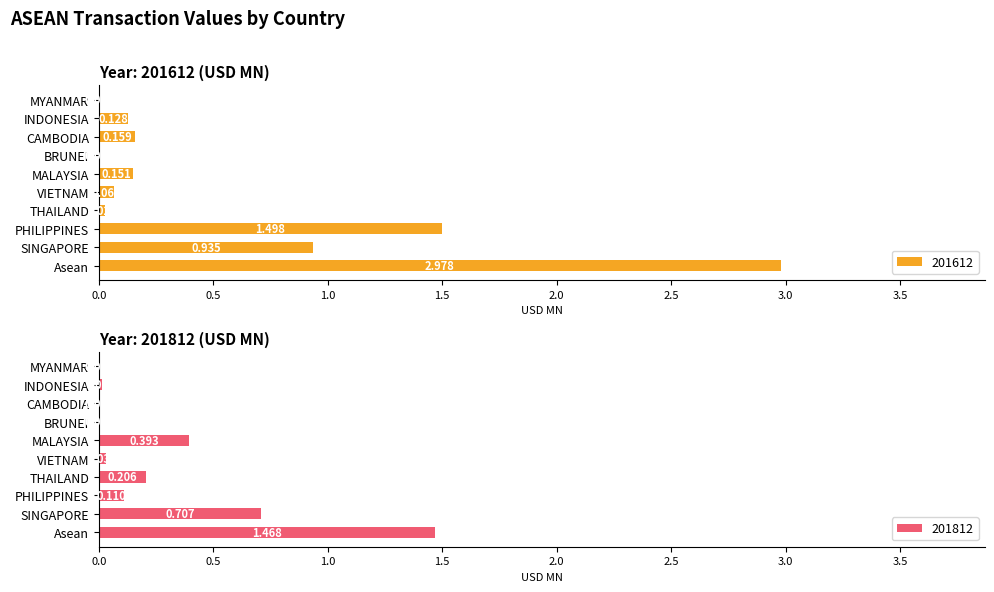

The 201812 series shows 0.2 at THAILAND. True or false?

True